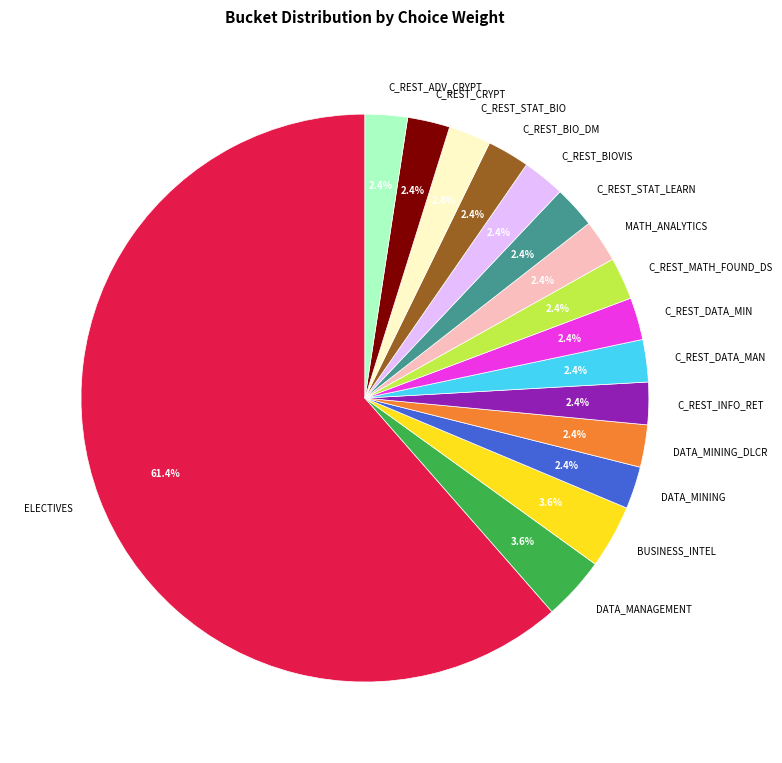

To the nearest percent, what portion does C_REST_INFO_RET represent?

2%